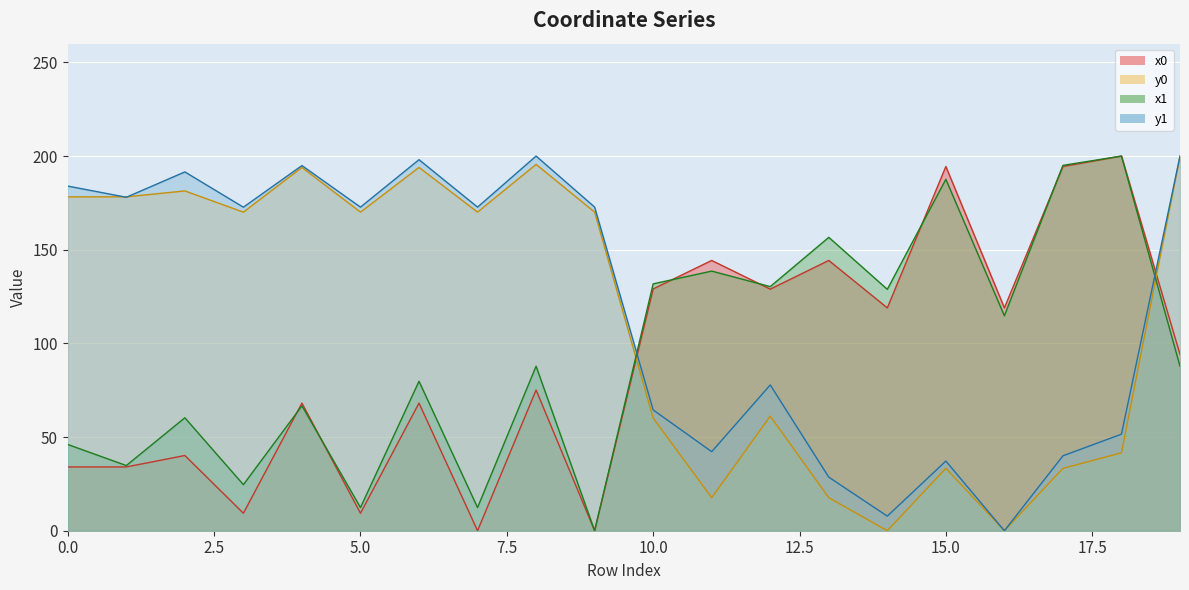

What is the average value of the y1 series?

119.4